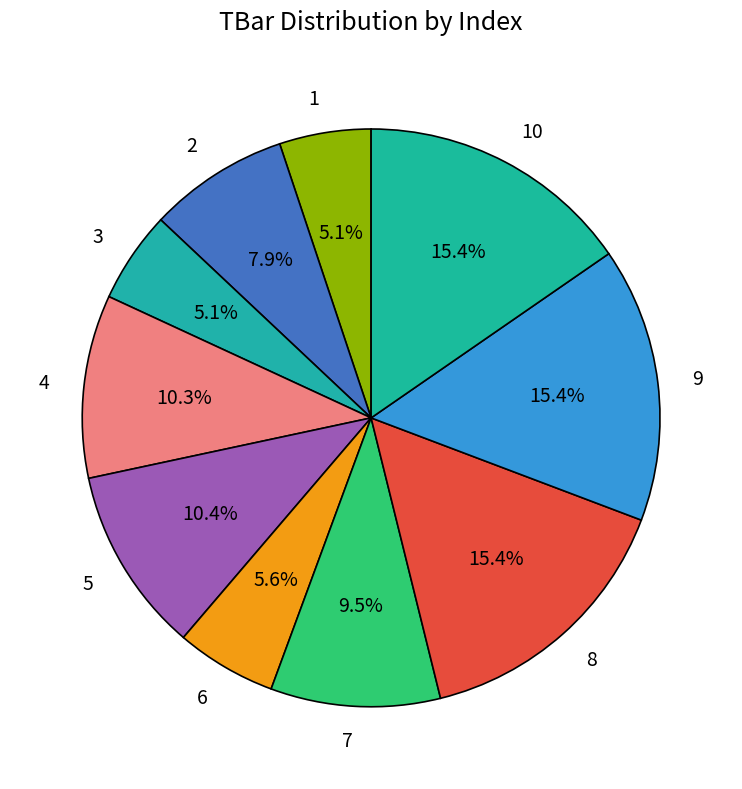

Approximately how many times larger is the value at 8 compared to 4?

1.5